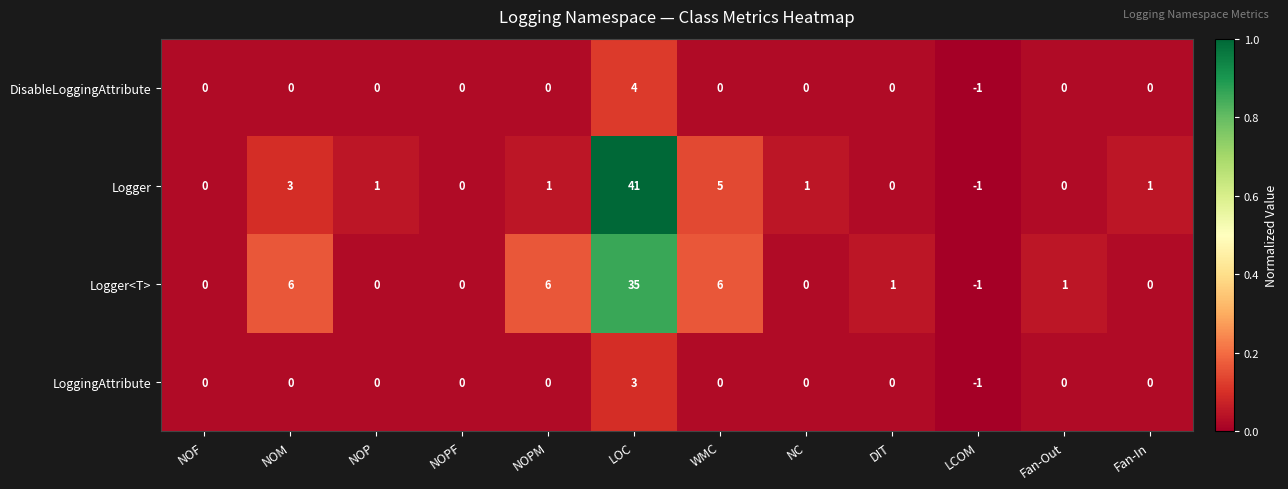

True or false: Logger has a value of 0 at LCOM.

False